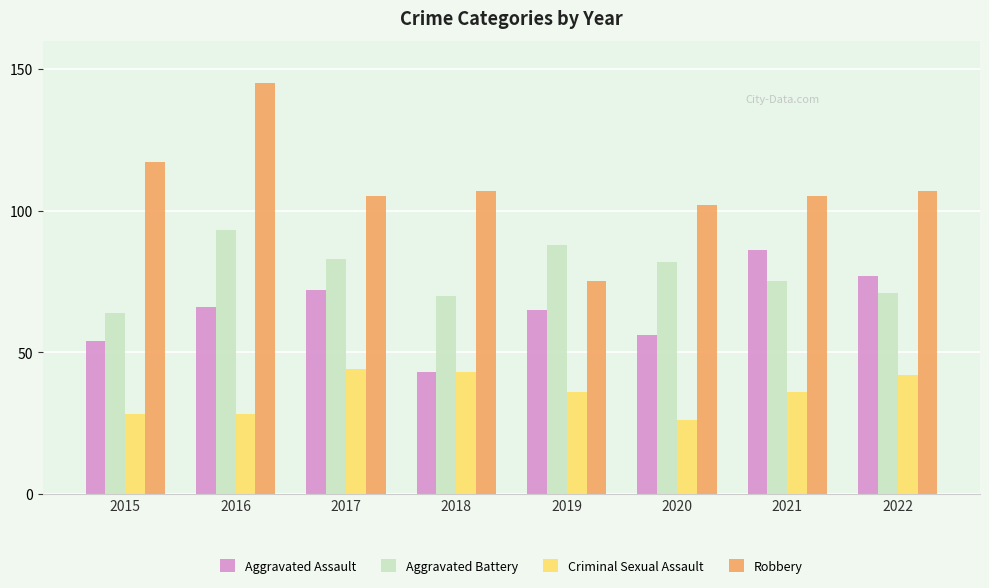

Read the Criminal Sexual Assault value at 2022, to the nearest 5.

40